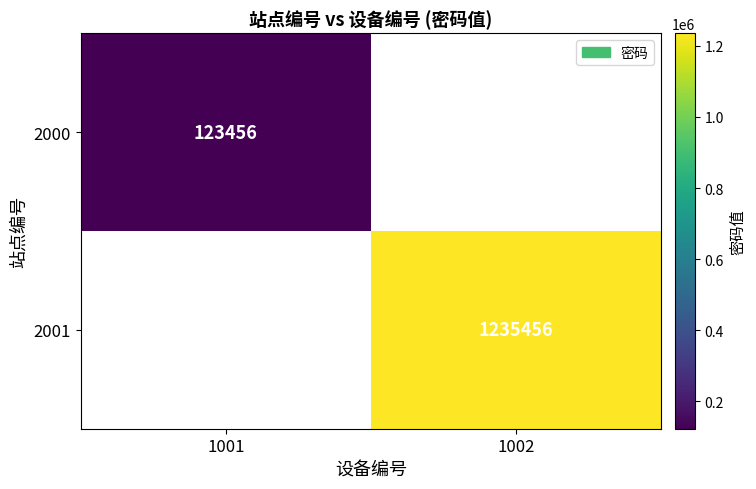

True or false: 2000 has a value of 123456 at 1001.

True